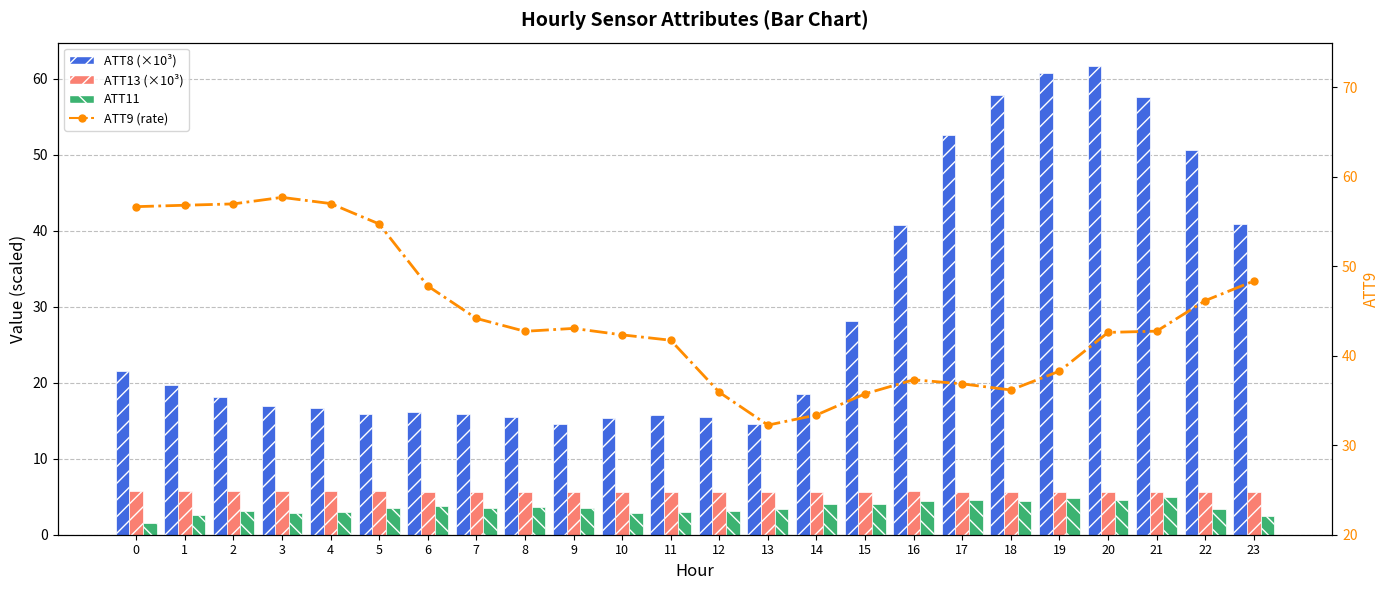

What is the value of the ATT13 (×10³) bar at the 17th from the left?

5.7